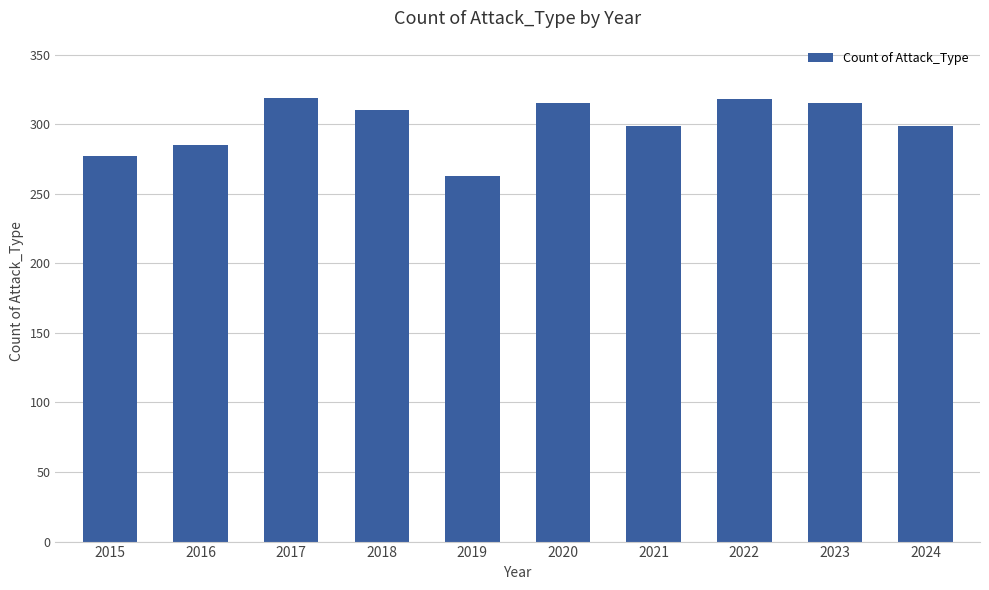

What is the value of the 4th bar from the left?

310